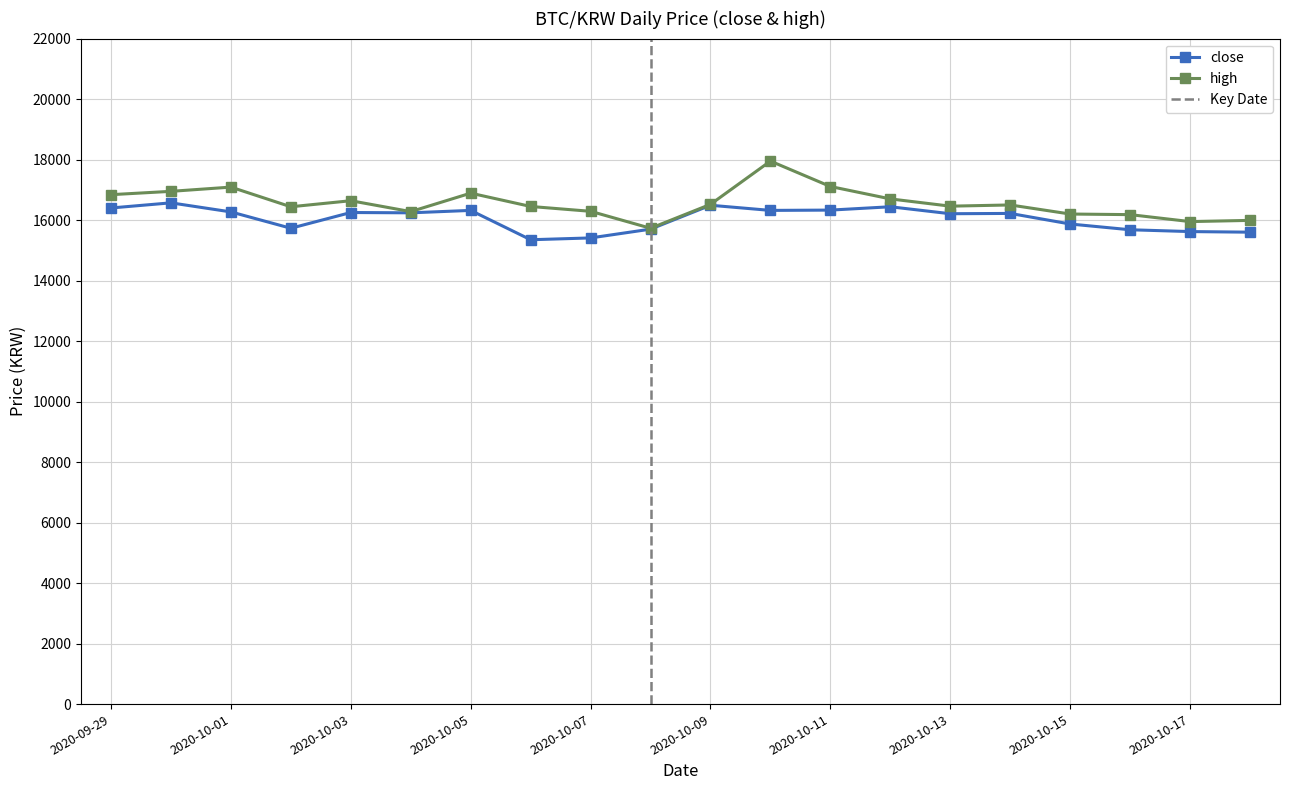

What is the greatest value displayed?

17950